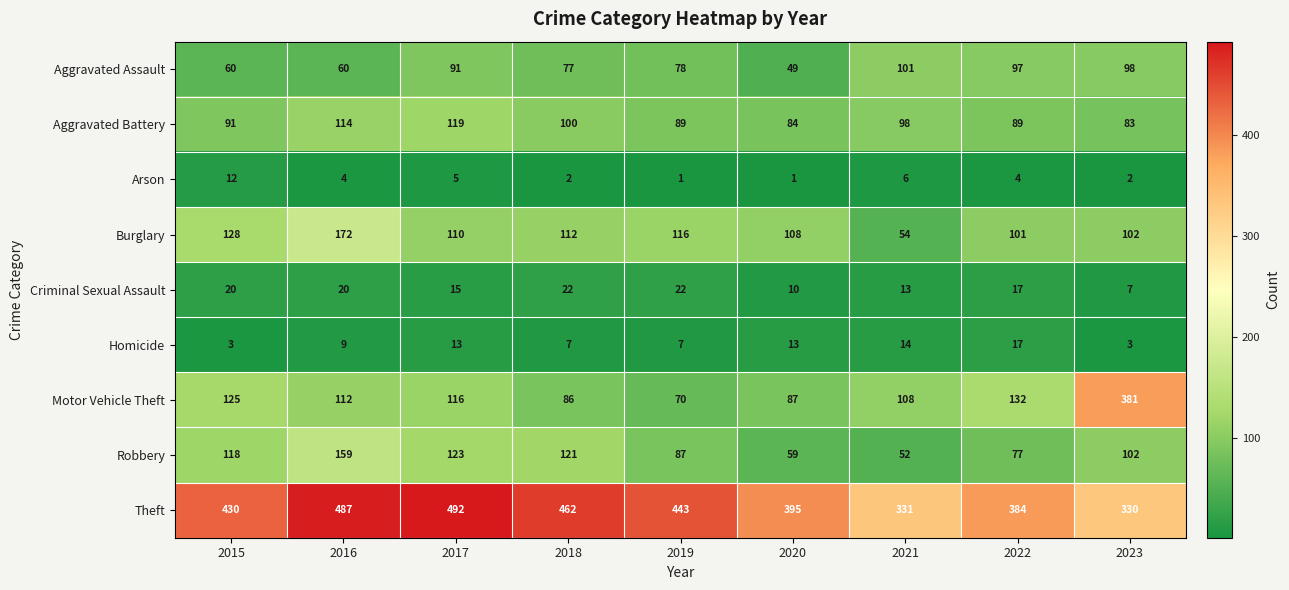

List the series in order of their peak value, highest first.

Theft, Motor Vehicle Theft, Burglary, Robbery, Aggravated Battery, Aggravated Assault, Criminal Sexual Assault, Homicide, Arson